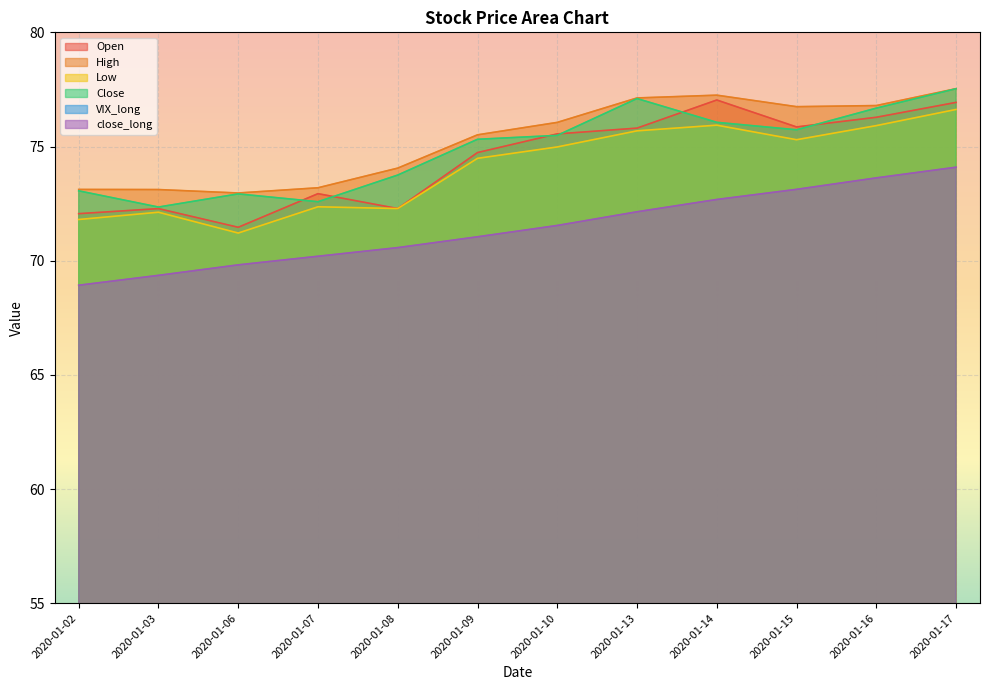

Reading right to left, list all the values displayed in this chart.

Open: 2020-01-17=76.9	2020-01-16=76.3	2020-01-15=75.9	2020-01-14=77.0	2020-01-13=75.8	2020-01-10=75.6	2020-01-09=74.7	2020-01-08=72.3	2020-01-07=72.9	2020-01-06=71.5	2020-01-03=72.3	2020-01-02=72.1
High: 2020-01-17=77.5	2020-01-16=76.8	2020-01-15=76.7	2020-01-14=77.2	2020-01-13=77.1	2020-01-10=76.1	2020-01-09=75.5	2020-01-08=74.1	2020-01-07=73.2	2020-01-06=73.0	2020-01-03=73.1	2020-01-02=73.1
Low: 2020-01-17=76.6	2020-01-16=75.9	2020-01-15=75.3	2020-01-14=75.9	2020-01-13=75.7	2020-01-10=75.0	2020-01-09=74.5	2020-01-08=72.3	2020-01-07=72.4	2020-01-06=71.2	2020-01-03=72.1	2020-01-02=71.8
Close: 2020-01-17=77.5	2020-01-16=76.7	2020-01-15=75.7	2020-01-14=76.1	2020-01-13=77.1	2020-01-10=75.5	2020-01-09=75.3	2020-01-08=73.8	2020-01-07=72.6	2020-01-06=72.9	2020-01-03=72.3	2020-01-02=73.1
VIX_long: 2020-01-17=13.1	2020-01-16=13.1	2020-01-15=13.1	2020-01-14=13.2	2020-01-13=13.2	2020-01-10=13.2	2020-01-09=13.2	2020-01-08=13.2	2020-01-07=13.1	2020-01-06=13.0	2020-01-03=13.0	2020-01-02=13.1
close_long: 2020-01-17=74.1	2020-01-16=73.6	2020-01-15=73.1	2020-01-14=72.7	2020-01-13=72.1	2020-01-10=71.5	2020-01-09=71.0	2020-01-08=70.6	2020-01-07=70.2	2020-01-06=69.8	2020-01-03=69.4	2020-01-02=68.9